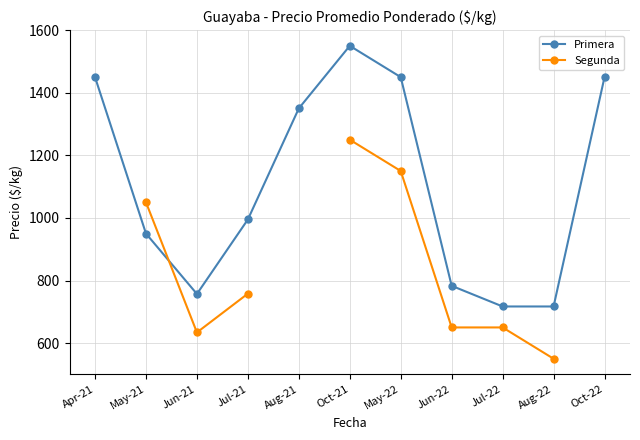

How many values in the Segunda series are below 758?

4